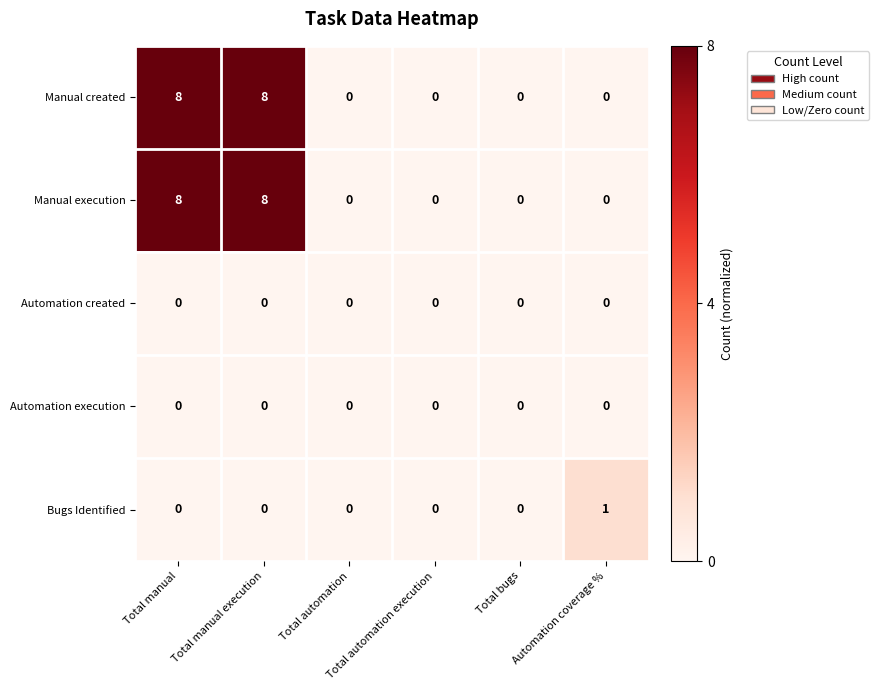

What is the difference between the second highest and minimum values in the Manual created series?

8